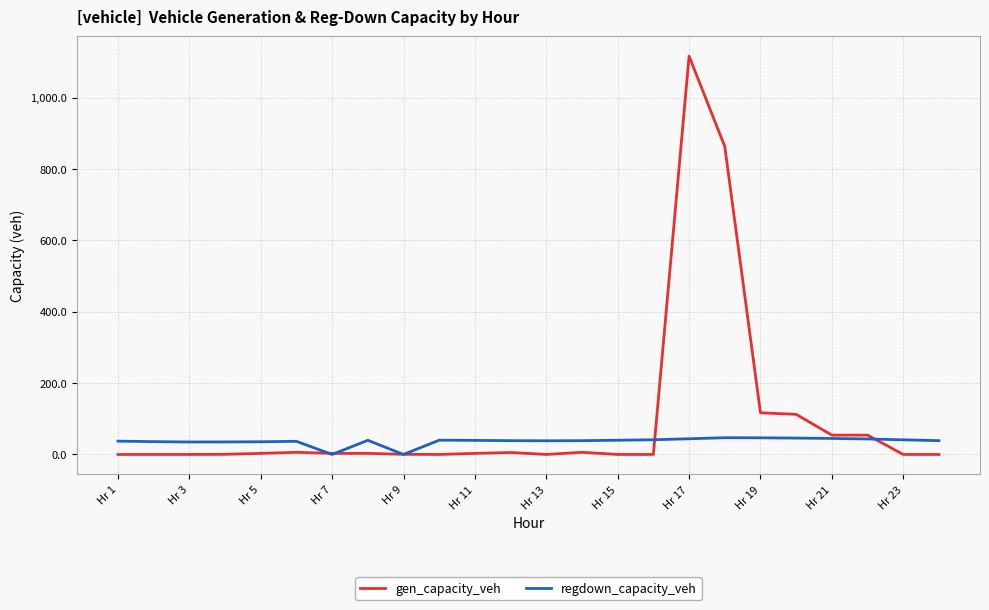

What is the highest value of the regdown_capacity_veh series?

46.9